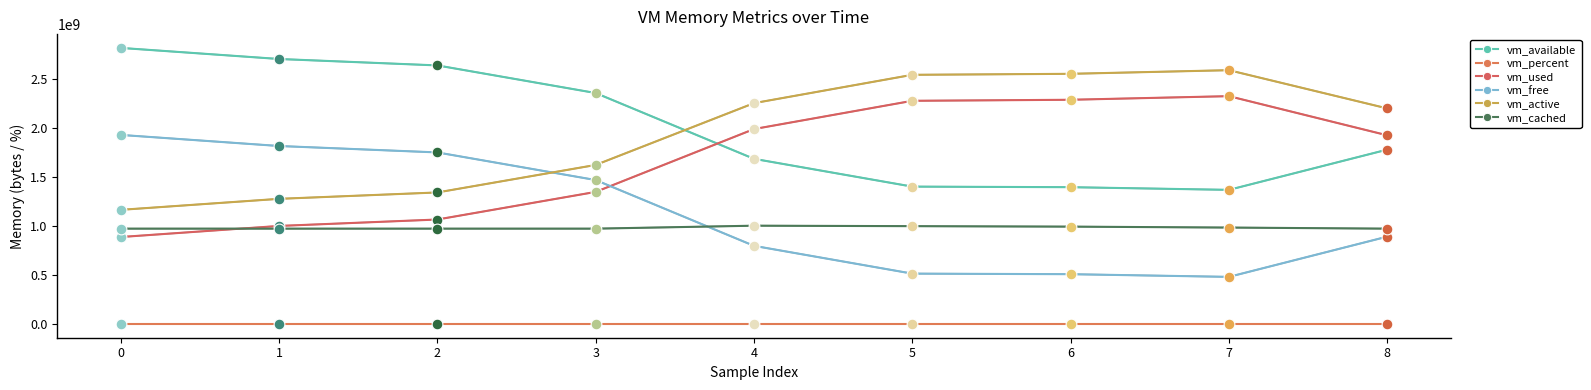

What are all the series names shown in the legend?

vm_available, vm_percent, vm_used, vm_free, vm_active, vm_cached